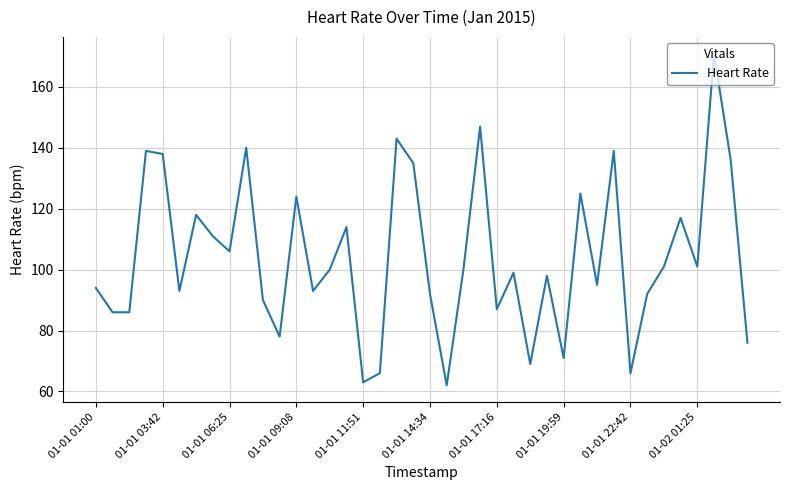

What is the difference between the maximum and minimum values?

109